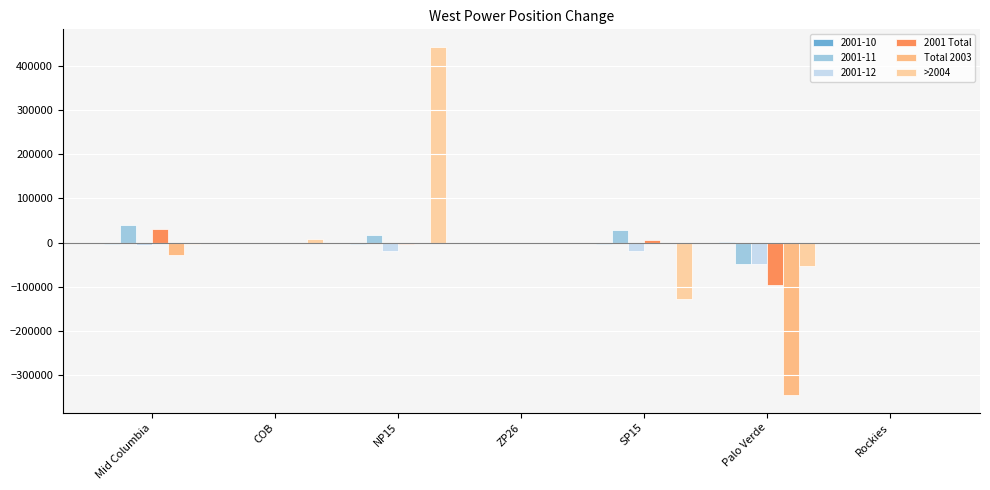

What is the value of the Total 2003 bar at the 4th from the left?

22.8